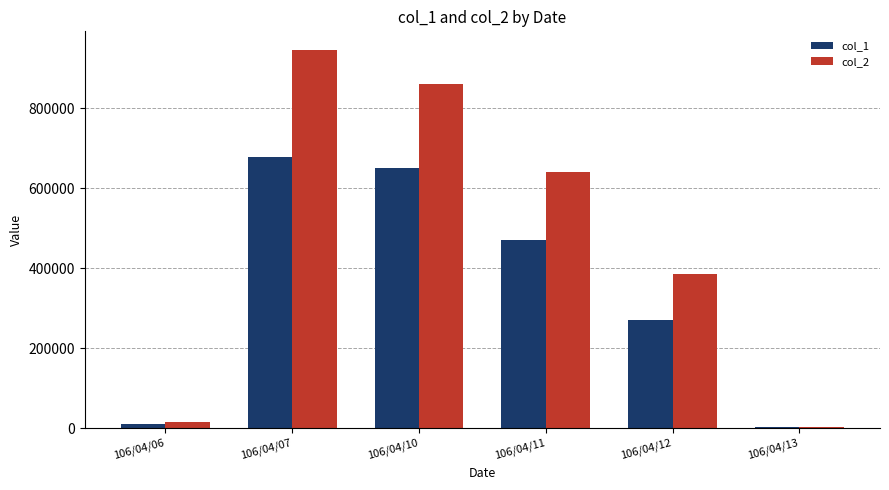

The value of col_1 at 106/04/10 is 1033896. True or false?

False